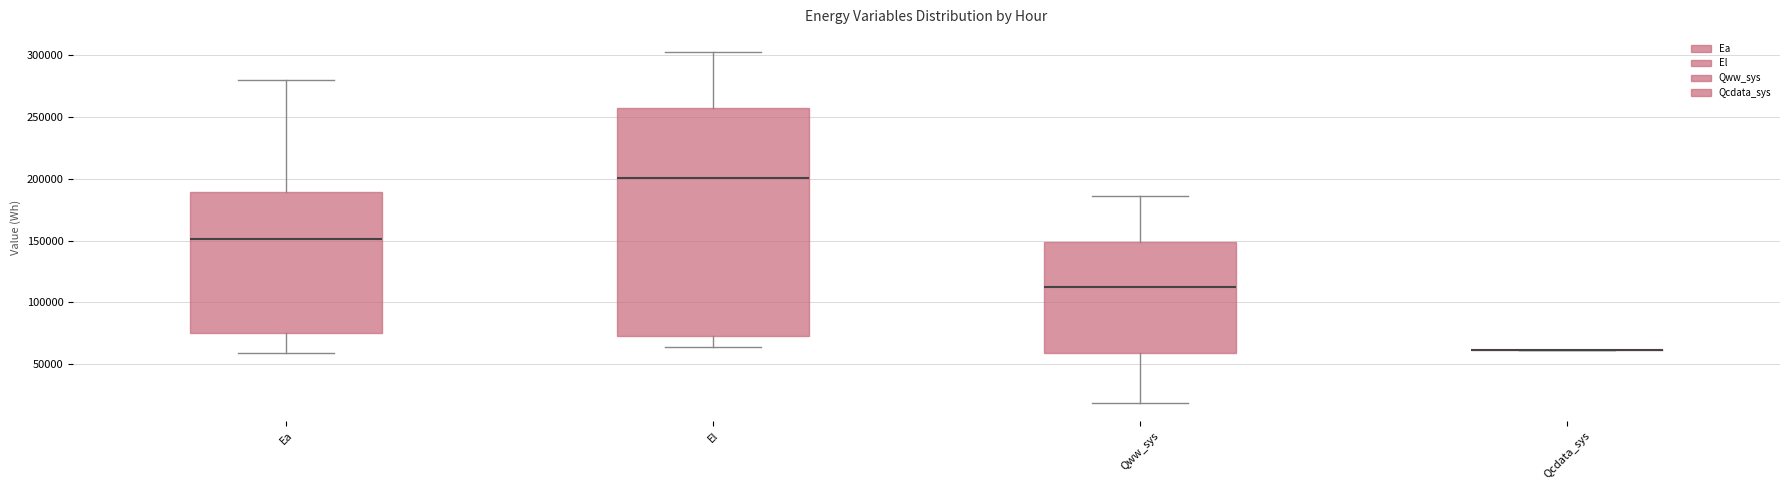

Comparing the boxes themselves (not the whiskers), which one is the tallest?

El